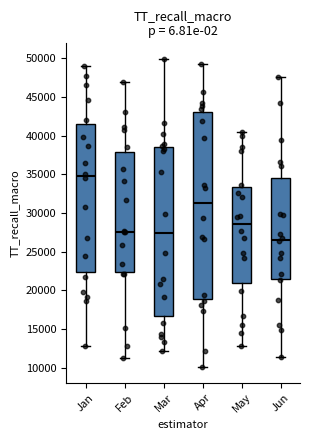

Which box has the lowest median line?

Jun